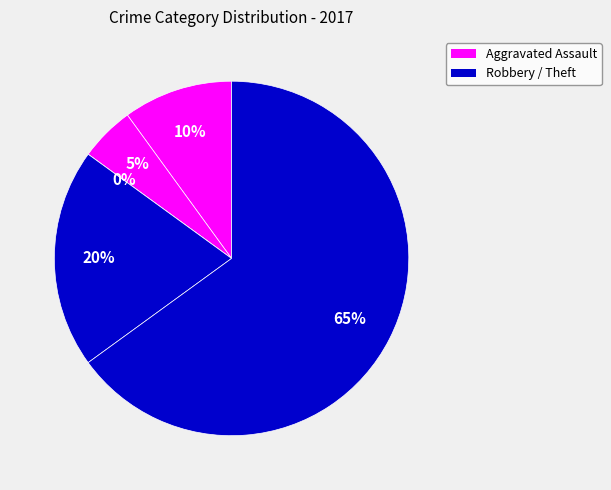

How many segments does this pie chart have?

5